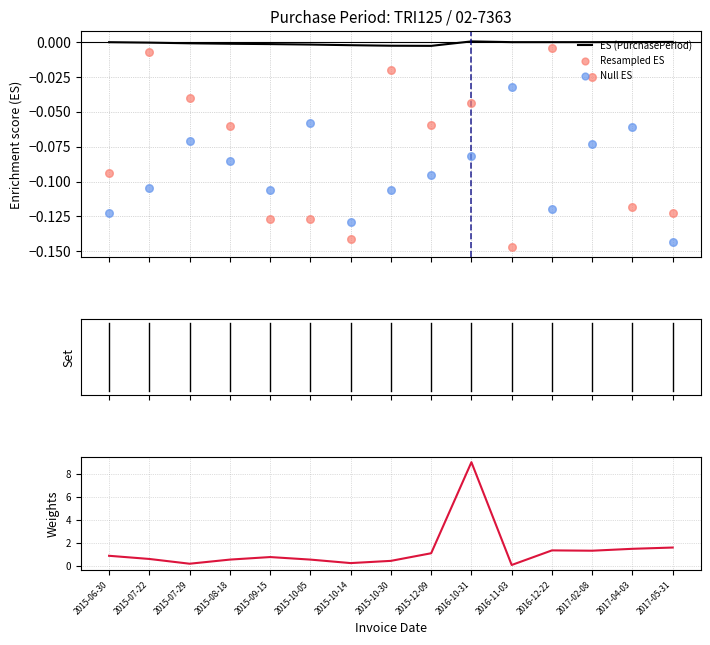

Which series contains the highest Y value?

Weights